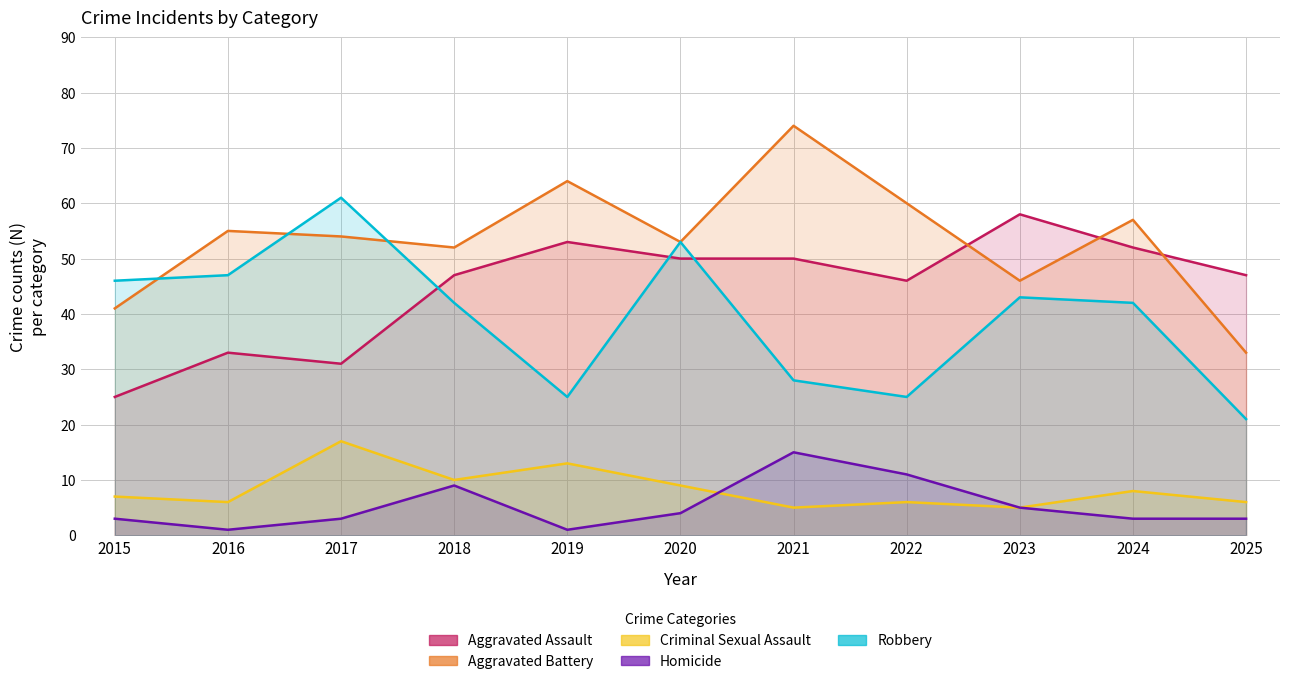

At which category does Robbery reach its first local valley?

2019